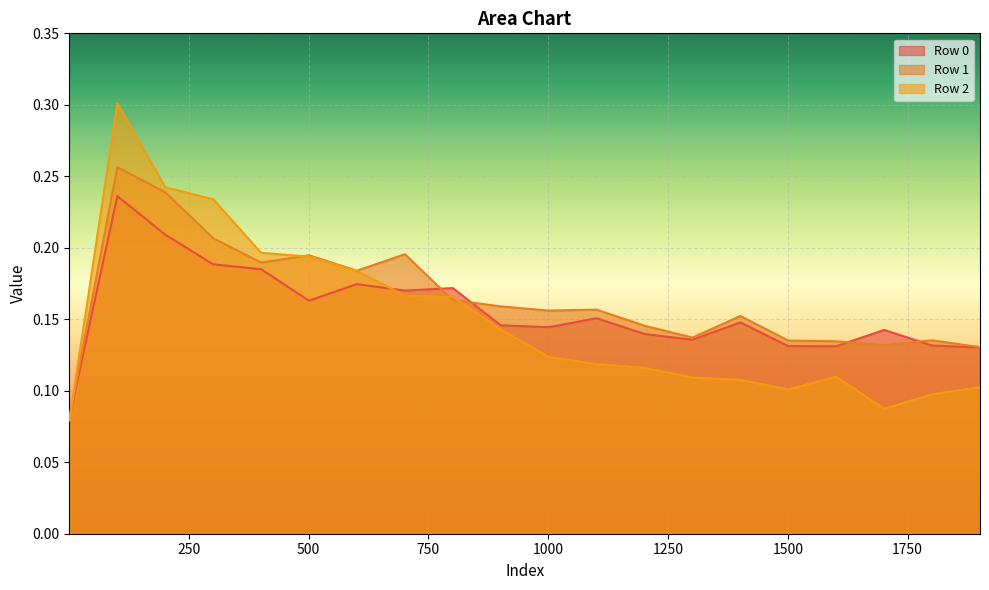

What is the total value across all series at 1701?

0.4